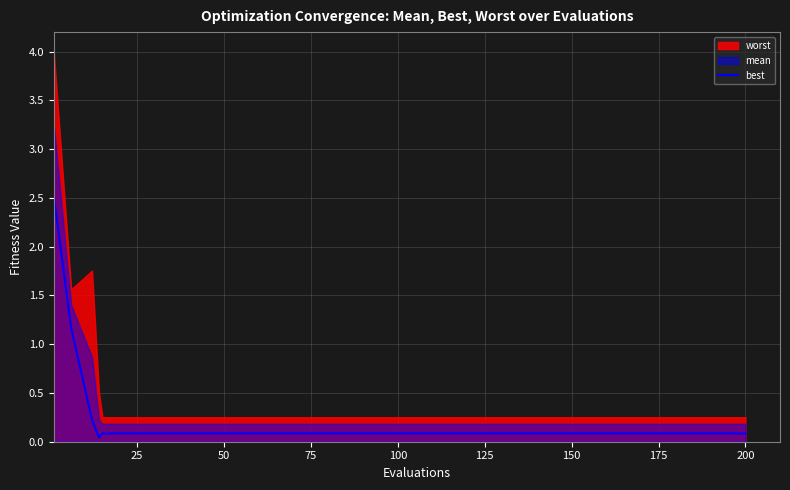

How many data points does each series have?

20